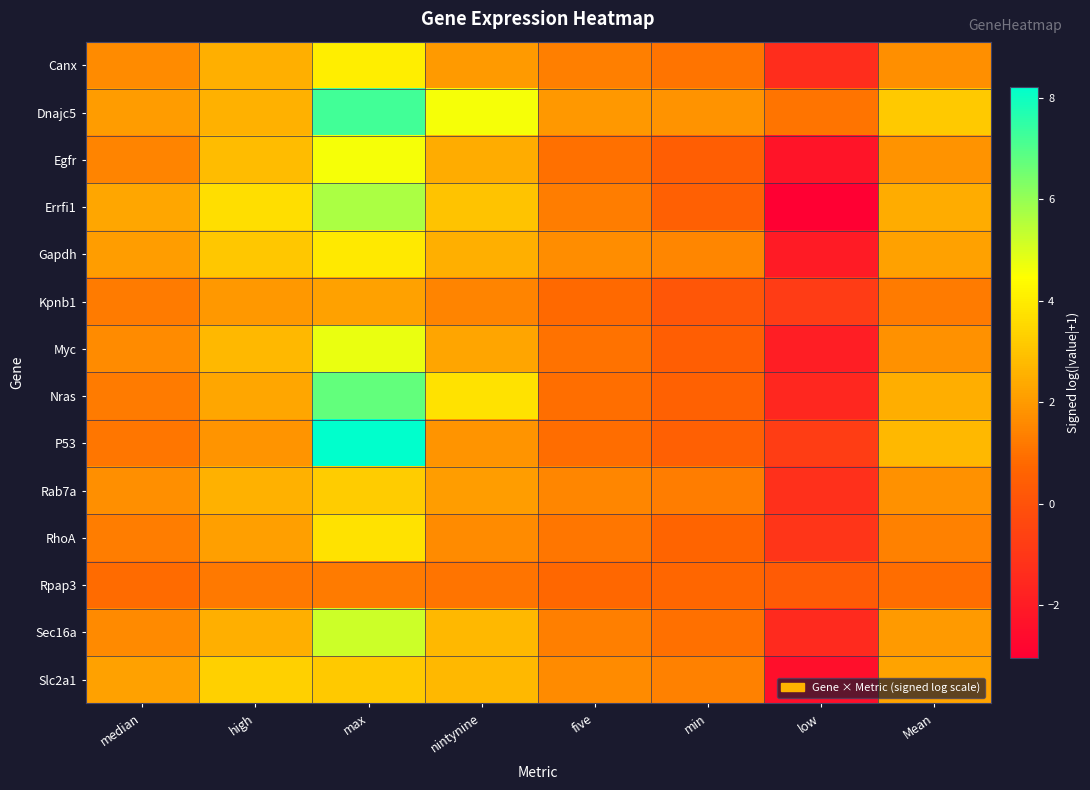

Which series changed the most between nintynine and Mean?

Dnajc5